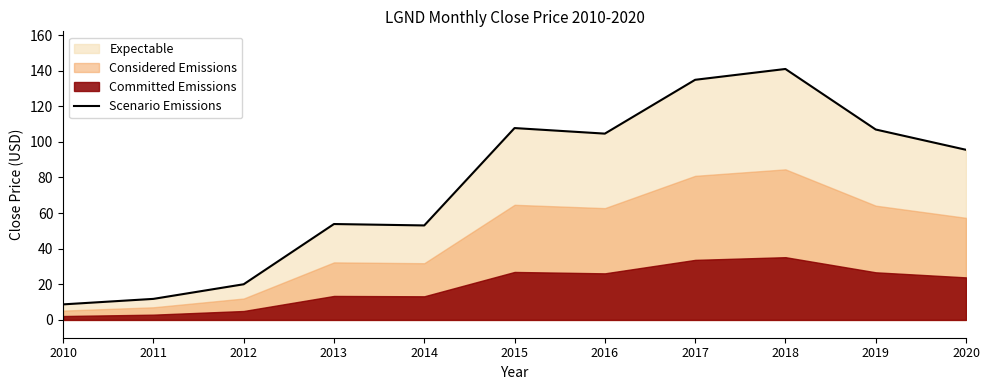

Count the number of categories in the chart.

11